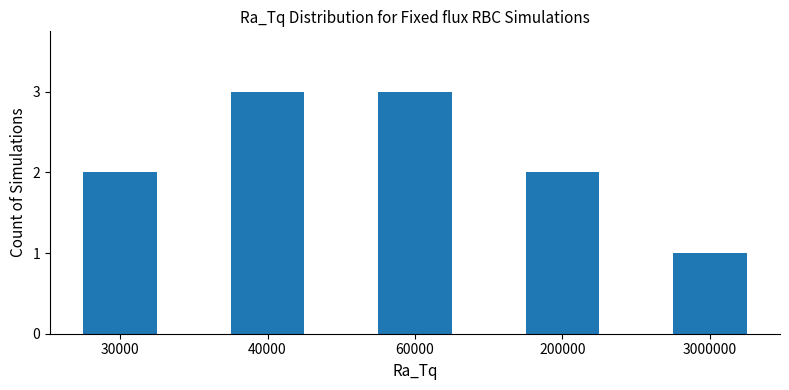

Reading left to right, transcribe all the data shown in this chart.

2	3	3	2	1